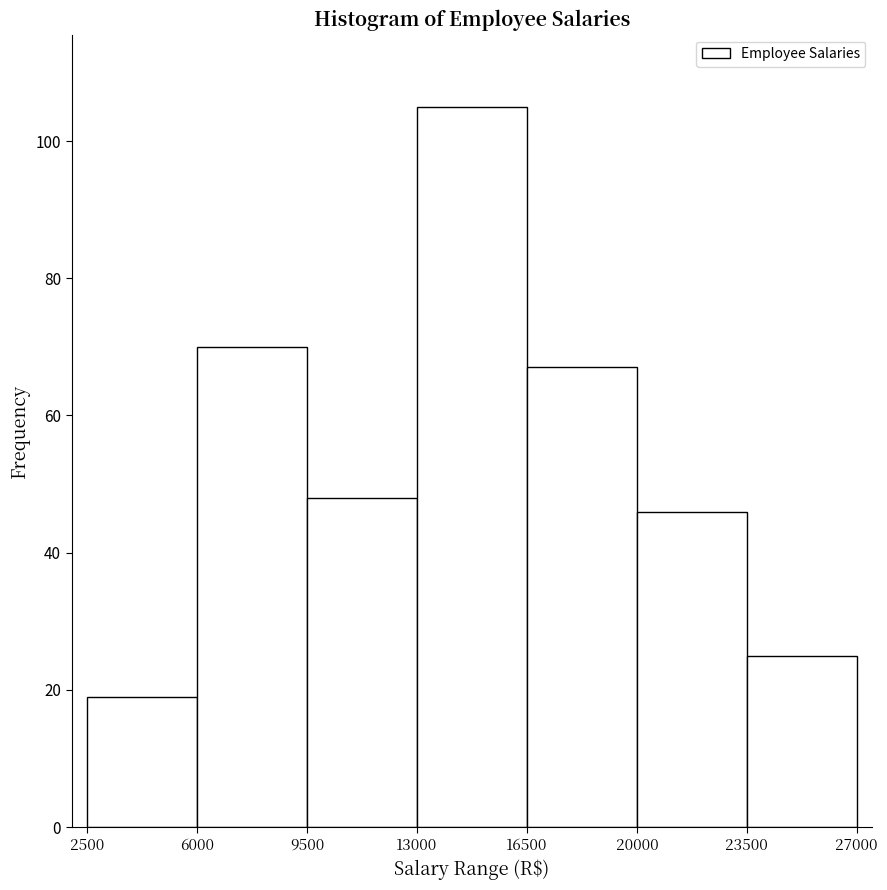

Reading left to right, list every bar in this chart as the range it spans on the x-axis followed by its height. The values are not printed on the chart, so give them approximately, as read against the axis.

2500 to 6000: 20
6000 to 9500: 70
9500 to 13000: 48
13000 to 16500: 106
16500 to 20000: 68
20000 to 23500: 46
23500 to 27000: 26